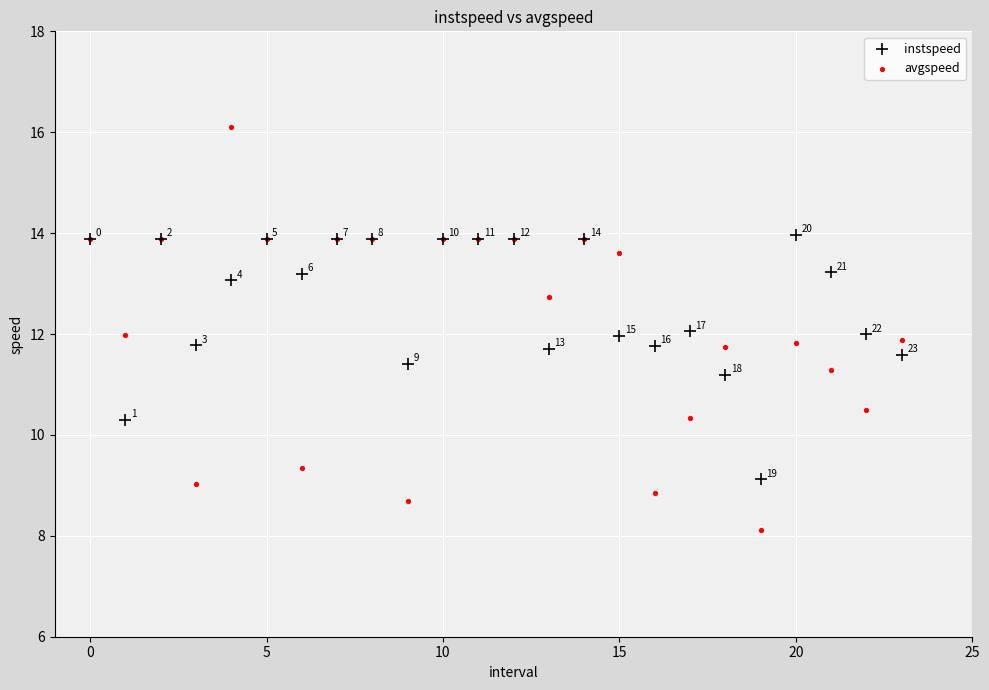

In the avgspeed series, what Y value is closest to 12?

12.0